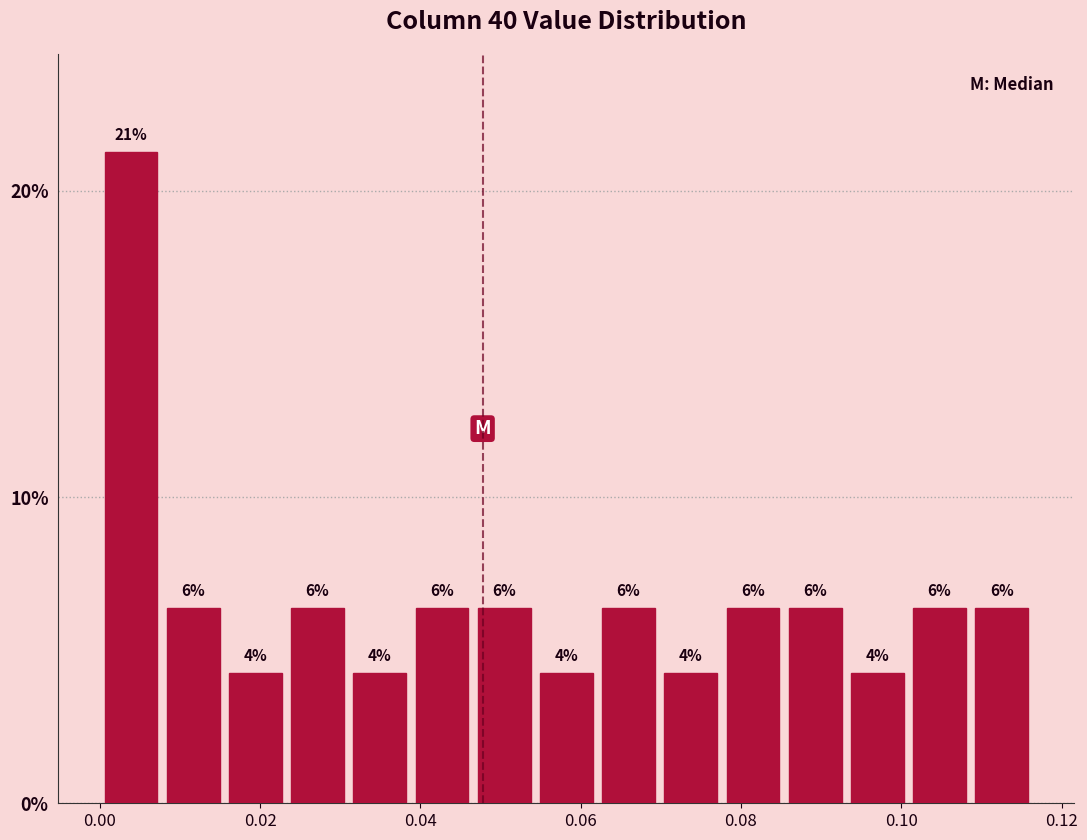

Read against the x-axis, roughly where is the centre of the tallest bar?

0.004